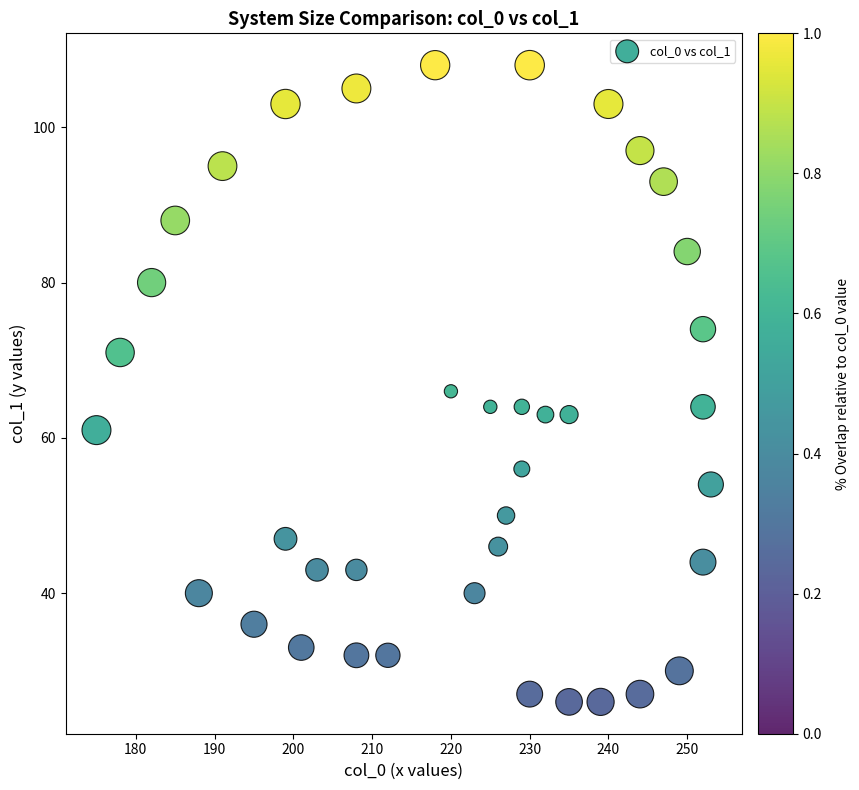

What is the range of X values (max minus min)?

78